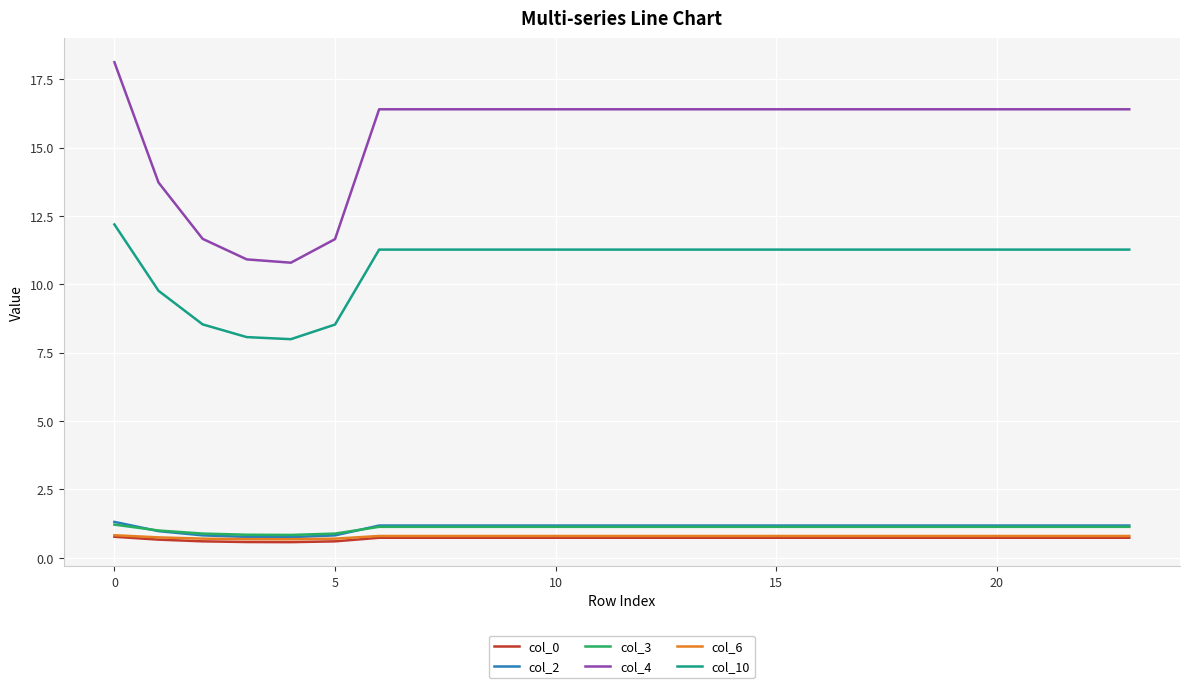

What are all the series names shown in the legend?

col_0, col_2, col_3, col_4, col_6, col_10